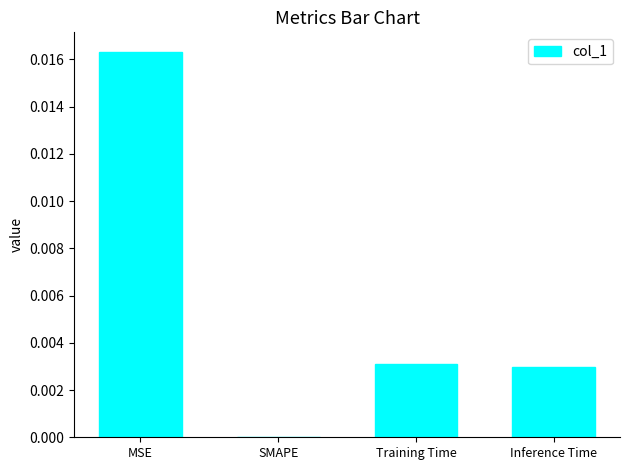

Between Inference Time and SMAPE, which is larger?

Inference Time